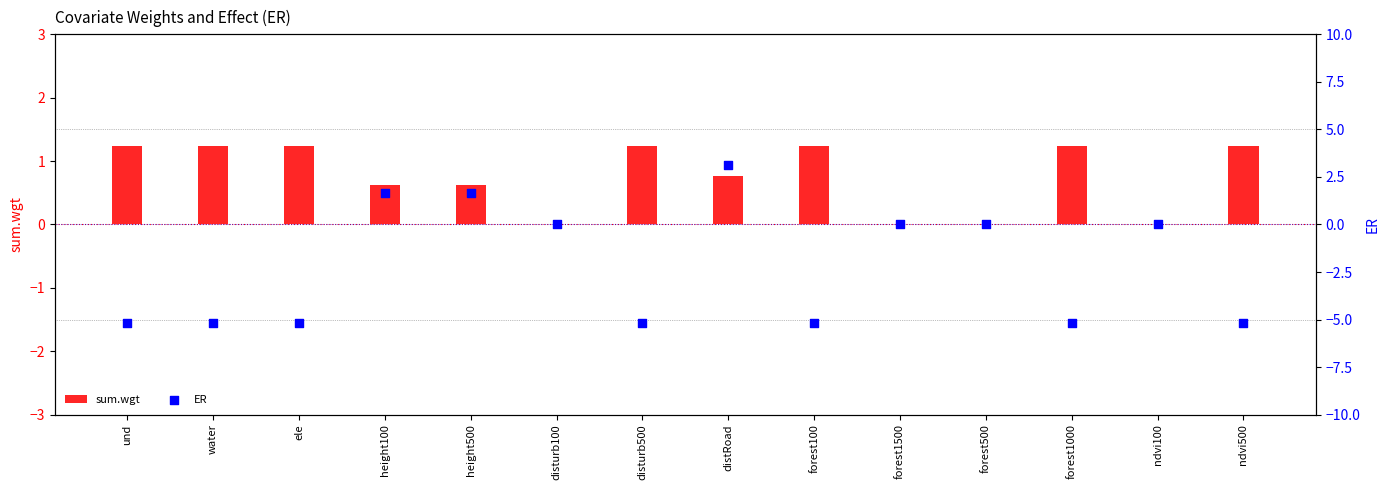

At which category is the sum across all series the highest?

distRoad